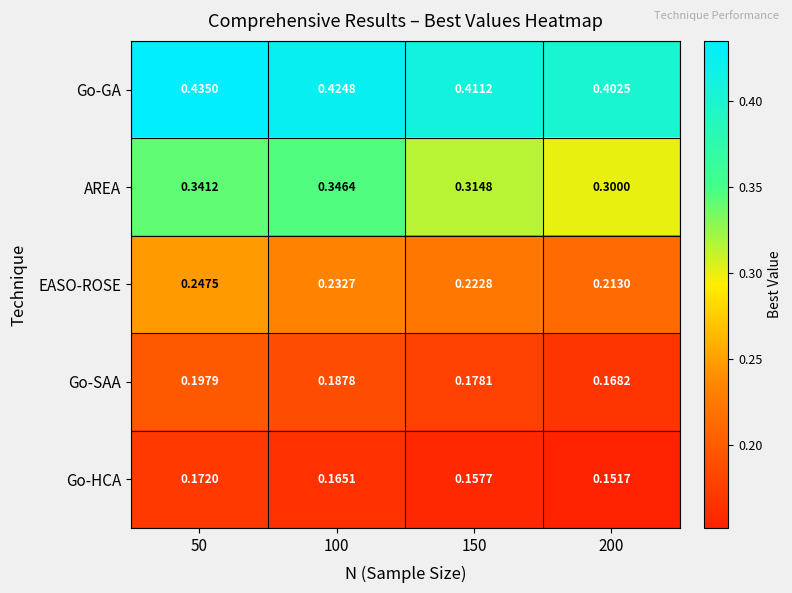

Rank the series at 50 from highest to lowest value.

Go-GA, AREA, EASO-ROSE, Go-SAA, Go-HCA